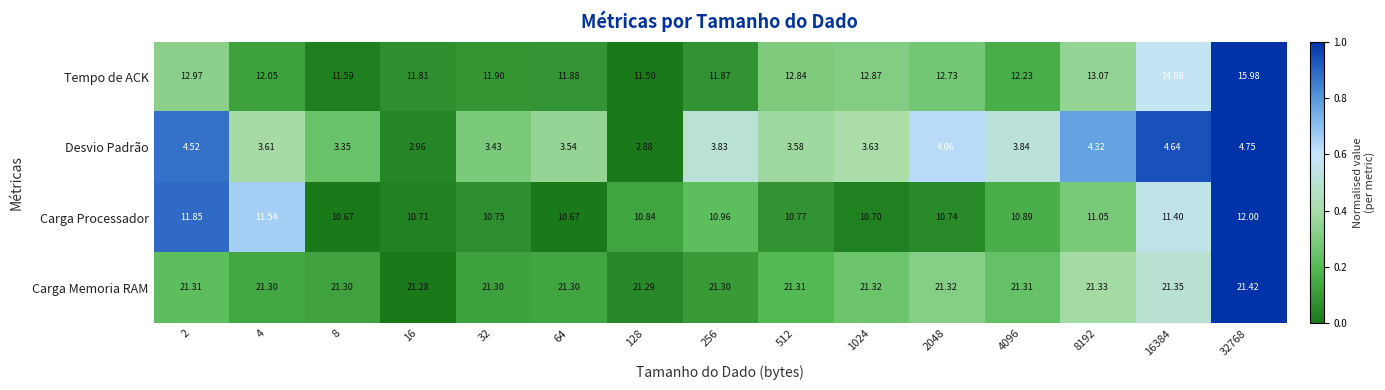

How many series are shown in this chart?

4